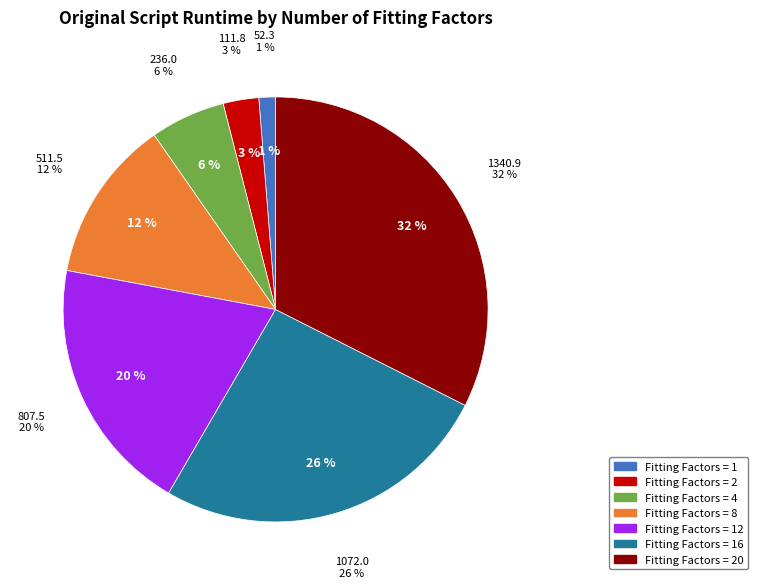

To the nearest percent, what percentage of the pie is 2?

3%